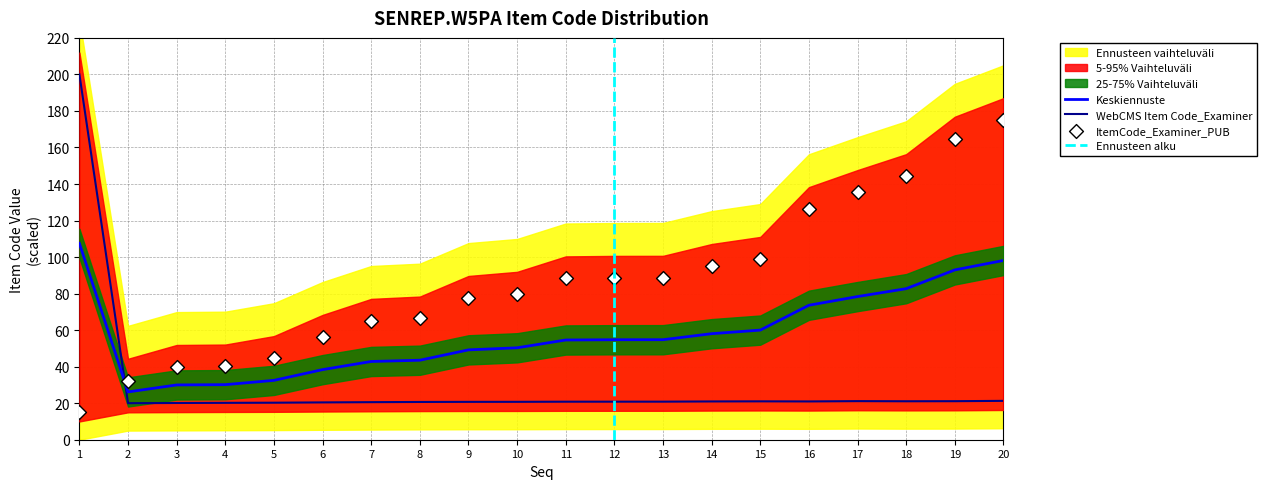

Which series has the largest total across all categories?

ItemCode_Examiner_PUB